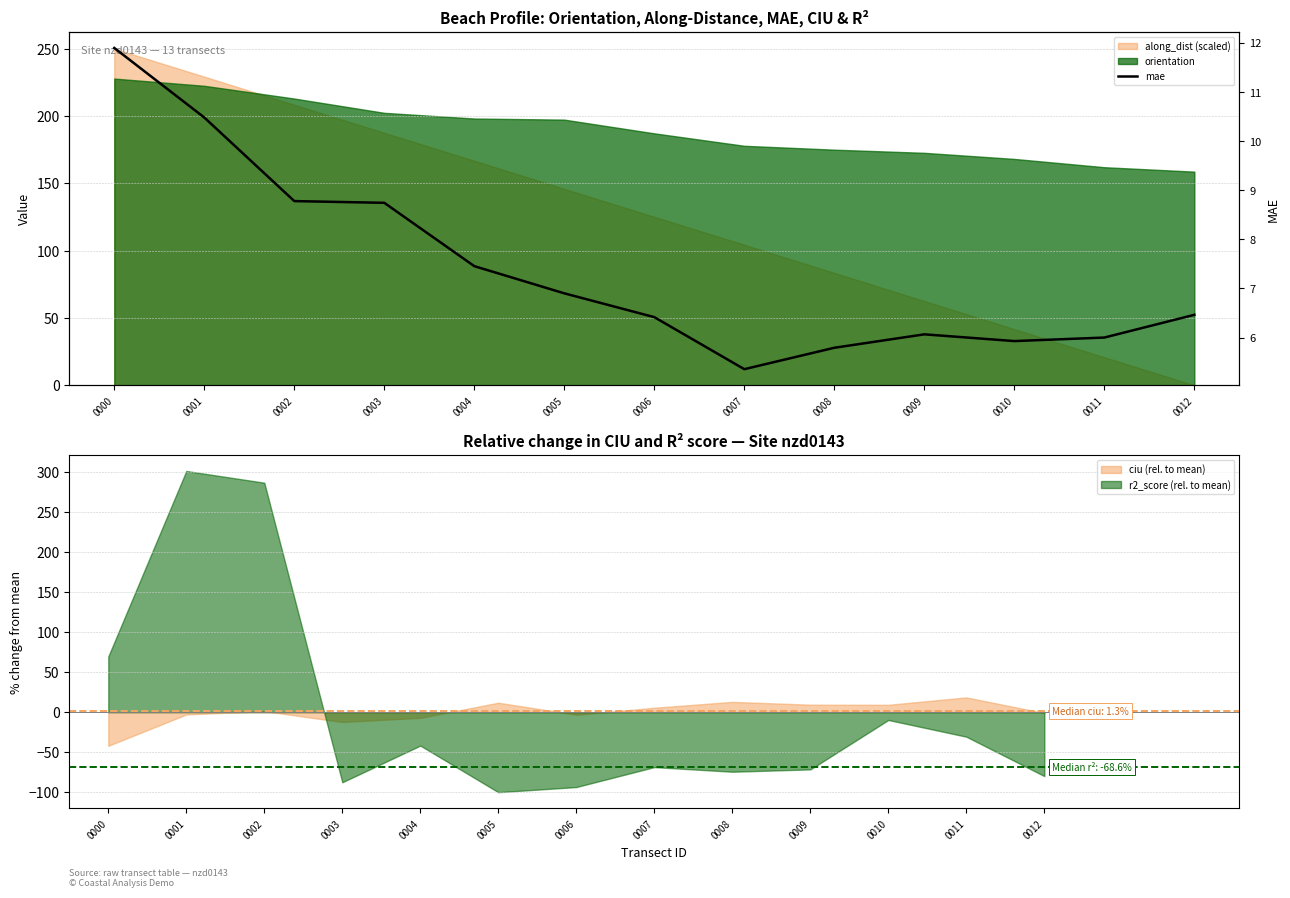

Reading left to right, what are all the values shown in this chart?

0000=11.9	0001=10.5	0002=8.8	0003=8.7	0004=7.5	0005=6.9	0006=6.4	0007=5.4	0008=5.8	0009=6.1	0010=5.9	0011=6.0	0012=6.5